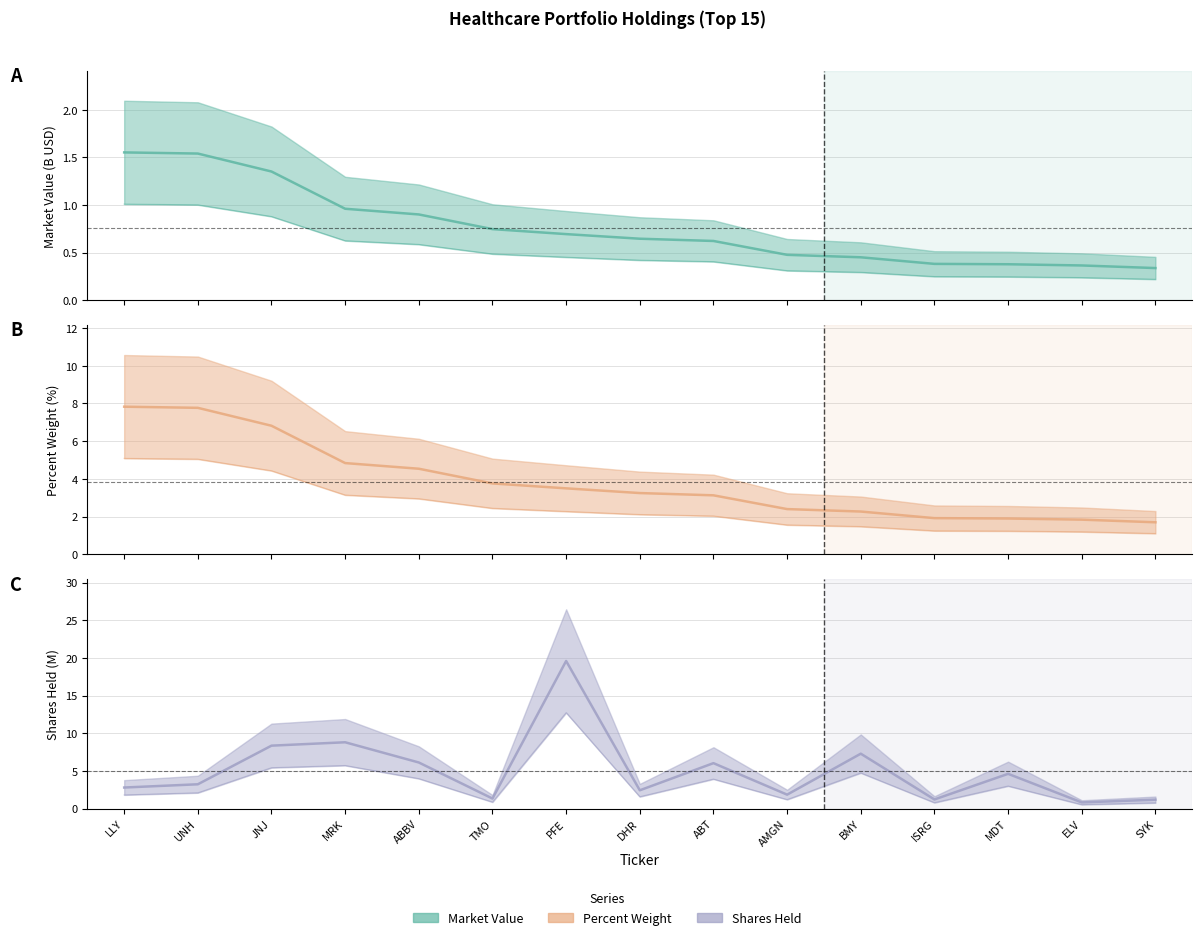

What is the sum of the Percent Weight values at PFE and AMGN?

5.9